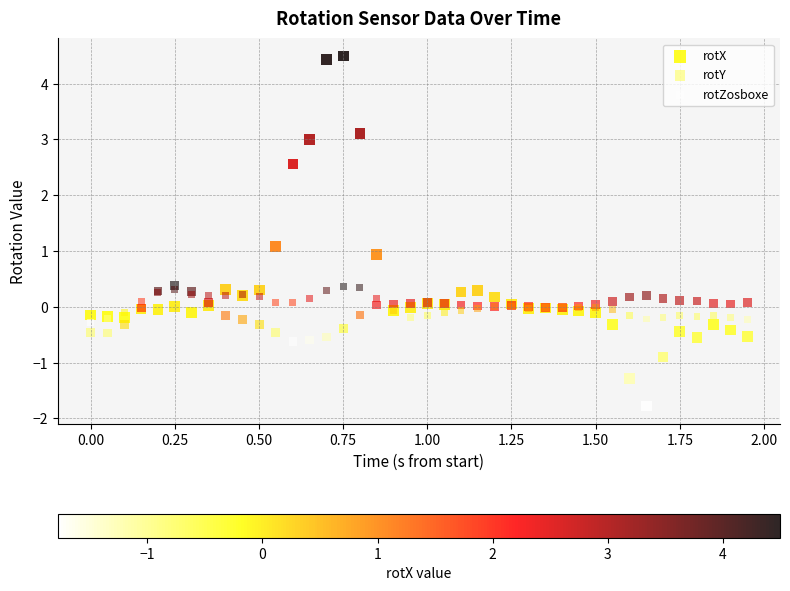

What are all the series names shown in the legend?

rotX, rotY, rotZosboxe